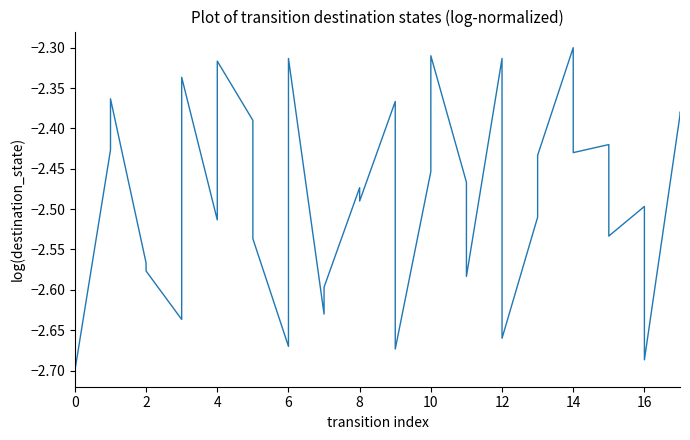

What is the difference between the second highest and minimum values?

0.4